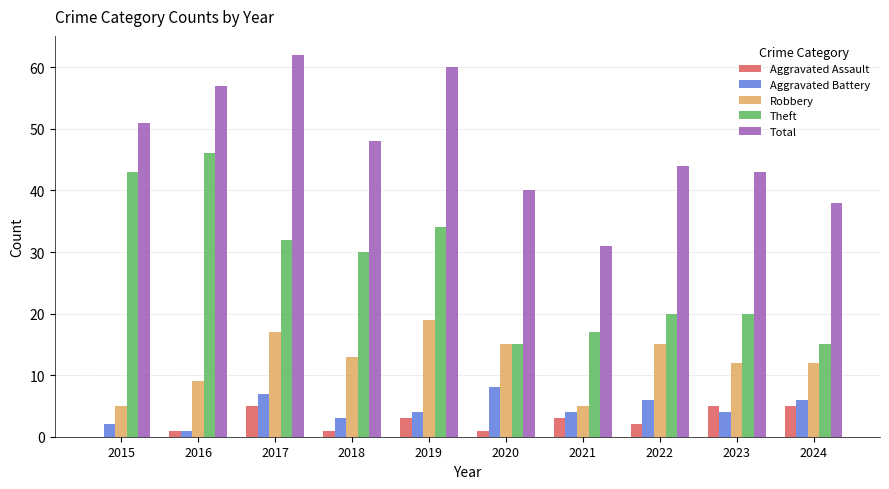

Is it true that Robbery equals 9 at 2016?

True